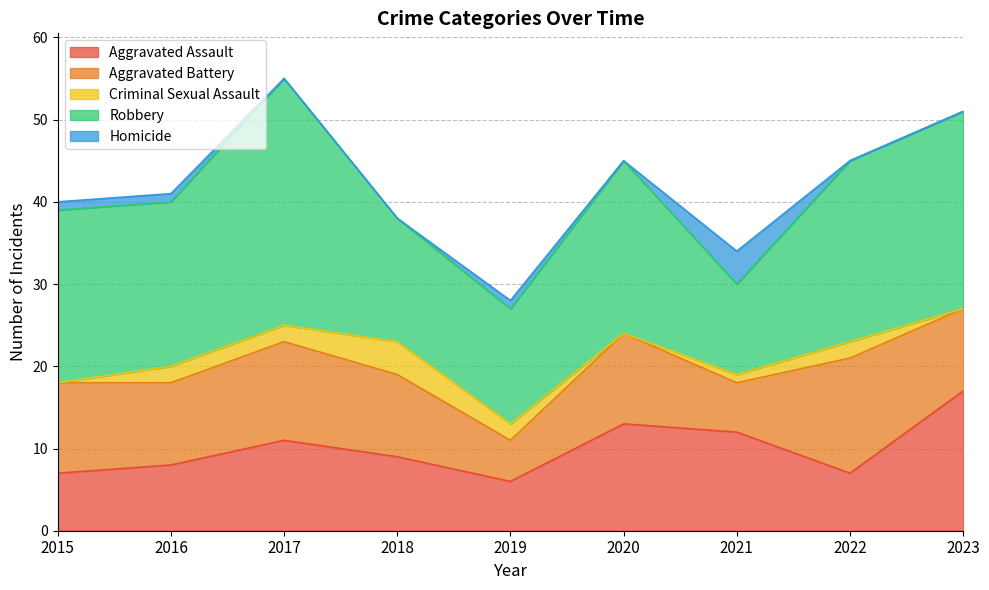

How many categories are shown in the chart?

9